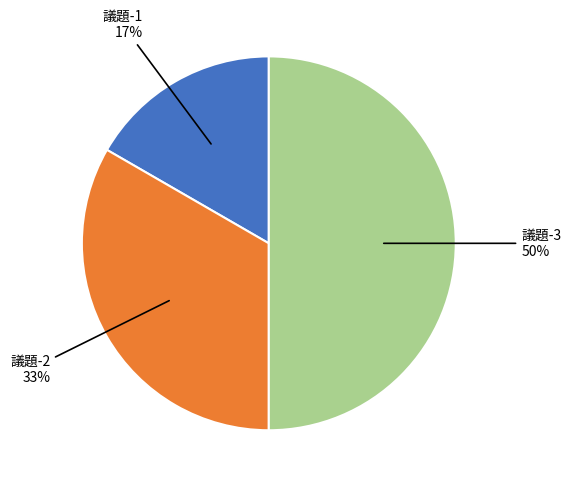

To the nearest percent, what is the difference between the largest and smallest slice percentages?

33%